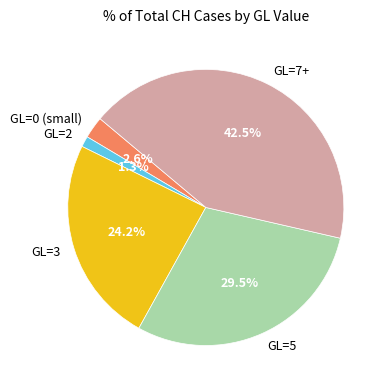

To the nearest percent, what is the average slice percentage?

20%